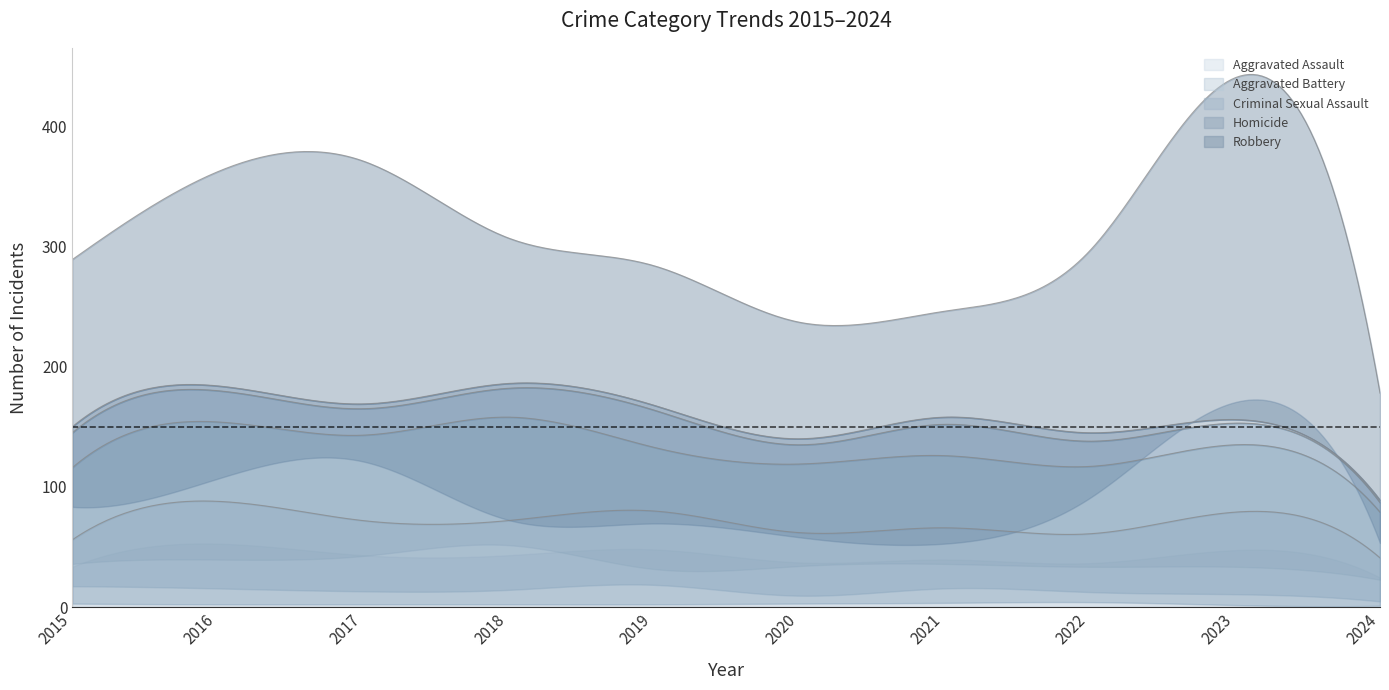

Between 2018 and 2017, which is larger?

2018